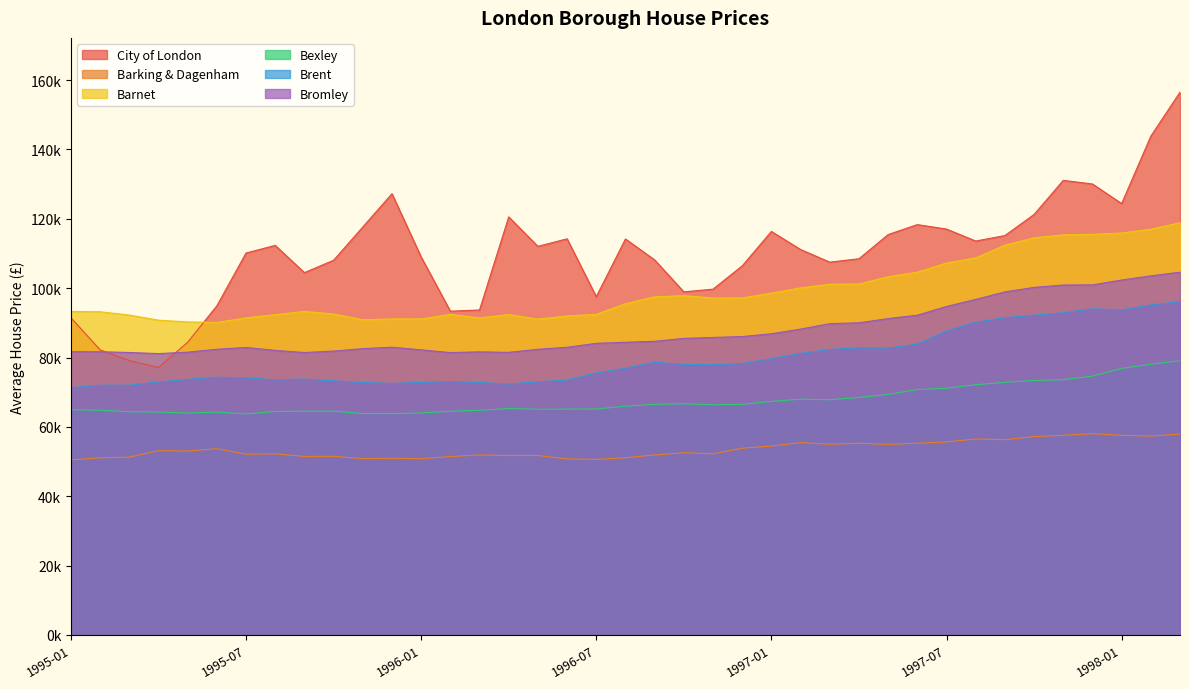

Reading left to right, extract all data points from this chart.

City of London: 91449.0	82202.8	79120.7	77101.2	84409.1	94900.5	110128.0	112329.4	104473.1	108038.1	117635.6	127232.4	108998.6	93356.7	93706.7	120542.8	112050.1	114226.2	97546.7	114179.0	108138.3	98934.2	99706.8	106426.6	116343.3	111142.2	107487.8	108480.1	115453.1	118316.6	117033.8	113584.7	115159.4	121251.0	131074.5	130034.8	124381.6	143828.7	156508.2
Barking & Dagenham: 50460.2	51085.8	51269.0	53133.5	53042.2	53700.3	52113.1	52232.2	51471.6	51513.8	50848.7	50945.2	50828.1	51440.7	51907.1	51724.0	51735.7	50761.4	50621.1	51104.7	51892.7	52533.2	52216.0	53853.5	54459.0	55451.5	55004.8	55279.9	54936.9	55286.7	55658.9	56506.7	56306.3	57200.2	57575.3	58025.0	57559.0	57360.3	57908.5
Barnet: 93284.5	93190.2	92247.5	90762.9	90258.0	90107.2	91441.2	92361.3	93273.1	92567.4	90883.2	91133.9	91111.0	92429.5	91409.8	92394.2	91058.9	91978.2	92444.1	95516.0	97489.9	97844.5	97155.0	97174.3	98558.8	100075.9	101129.9	101200.8	103286.6	104609.5	107234.5	108730.4	112379.6	114515.3	115356.1	115520.9	115902.4	116995.5	118866.2
Bexley: 64958.1	64787.9	64367.5	64277.7	63997.1	64252.3	63722.7	64432.6	64509.5	64529.9	63846.0	63816.9	63996.0	64503.7	64788.0	65285.9	65080.7	65119.8	65150.6	65960.2	66500.6	66659.3	66353.8	66486.4	67350.6	67981.2	67823.8	68470.5	69353.5	70764.1	71129.8	72140.7	72830.3	73378.8	73619.6	74630.1	76863.5	78064.9	79062.3
Brent: 71306.6	72022.3	72015.8	72965.6	73704.0	74310.5	74127.0	73547.0	73789.5	73264.1	72782.0	72523.7	72806.3	73084.1	72779.8	72369.7	72994.8	73497.6	75551.2	76913.7	78667.1	77990.9	77914.2	78261.6	79664.0	81213.2	82321.9	82771.0	82729.7	83876.3	87636.9	90164.0	91472.6	92208.2	92895.5	94035.6	93746.0	95171.5	96096.8
Bromley: 81671.5	81657.6	81449.3	81124.4	81542.6	82382.8	82898.5	82054.4	81440.4	81862.2	82557.8	82966.3	82210.3	81418.5	81633.3	81480.6	82372.5	82946.4	84088.8	84400.0	84675.9	85513.2	85780.9	86049.3	86846.0	88200.9	89764.8	90000.4	91229.6	92199.3	94716.8	96754.5	98920.0	100215.6	100903.0	100945.3	102341.8	103543.2	104597.3